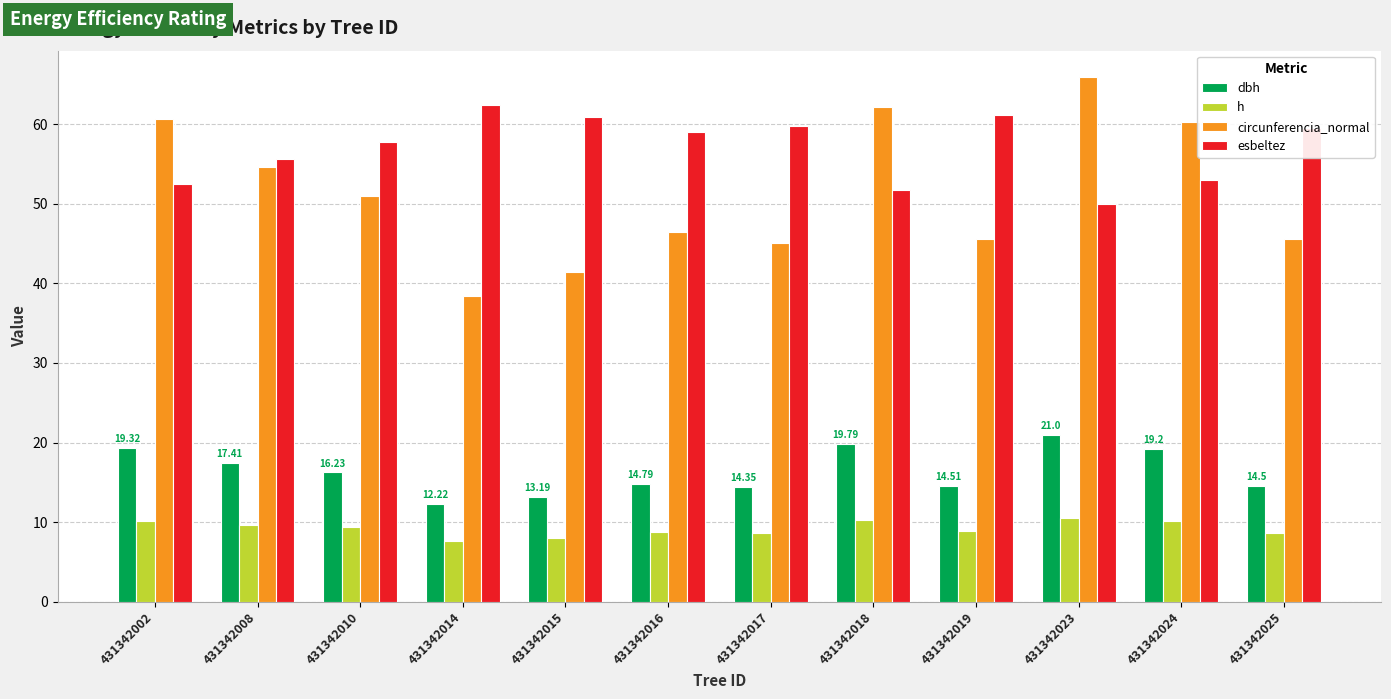

What is the difference between the second highest and second lowest values in the dbh series?

6.6